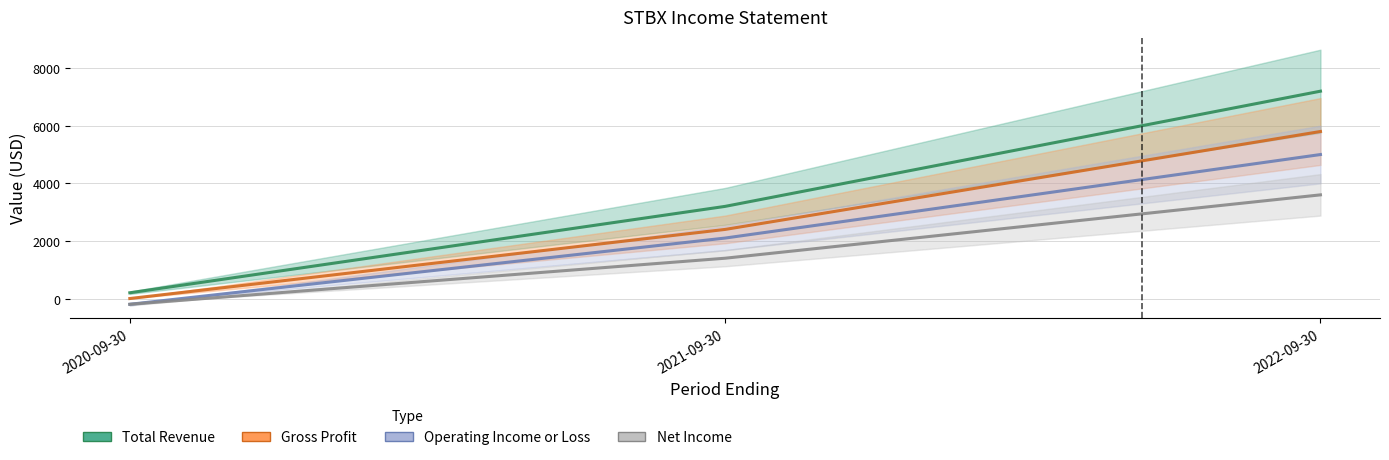

The value of Total Revenue at 2021-09-30 is 3200. True or false?

True